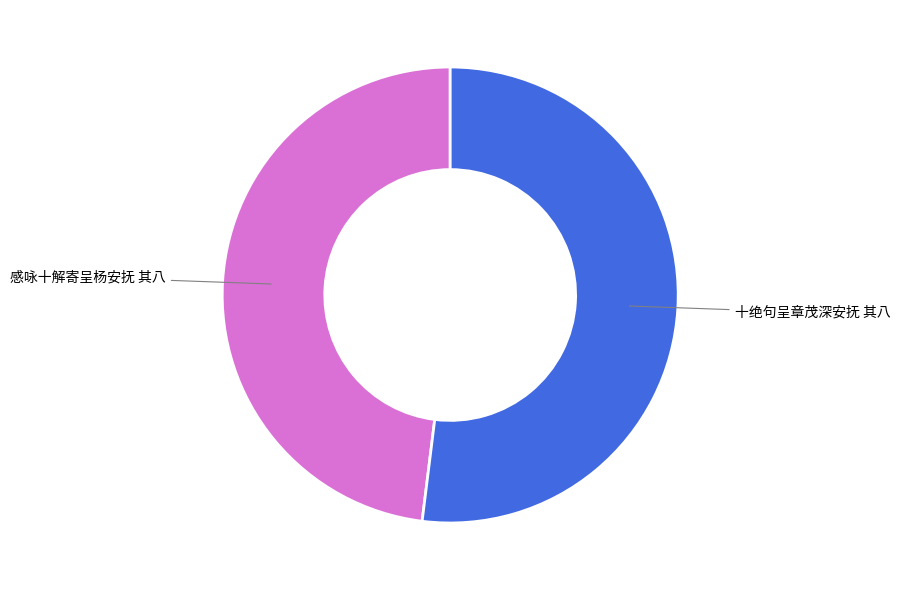

Does any single category account for the majority?

Yes